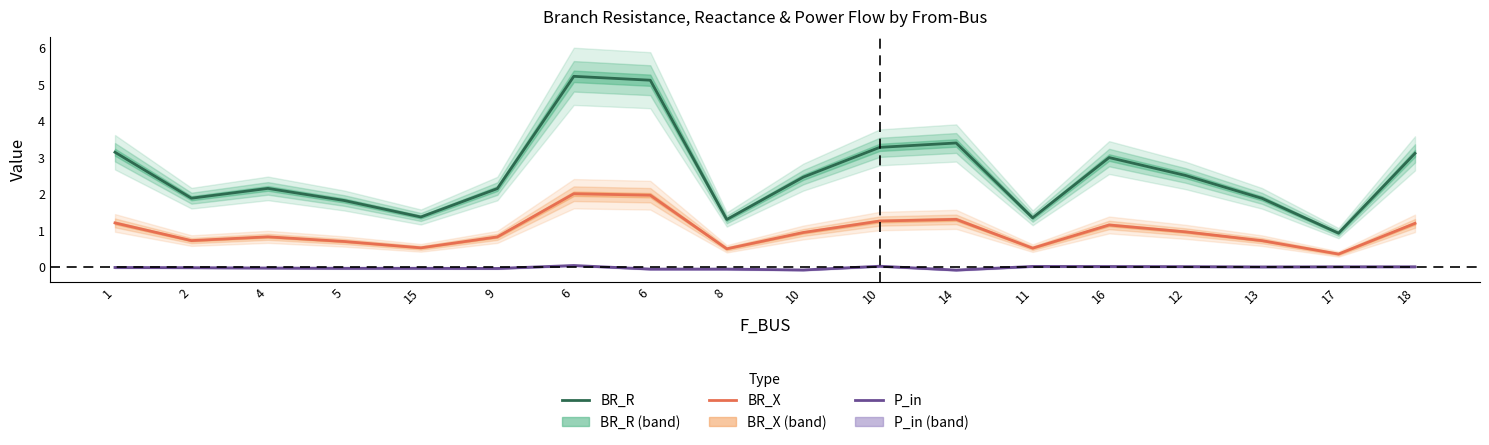

What are all the series names shown in the legend?

BR_R, BR_X, P_in